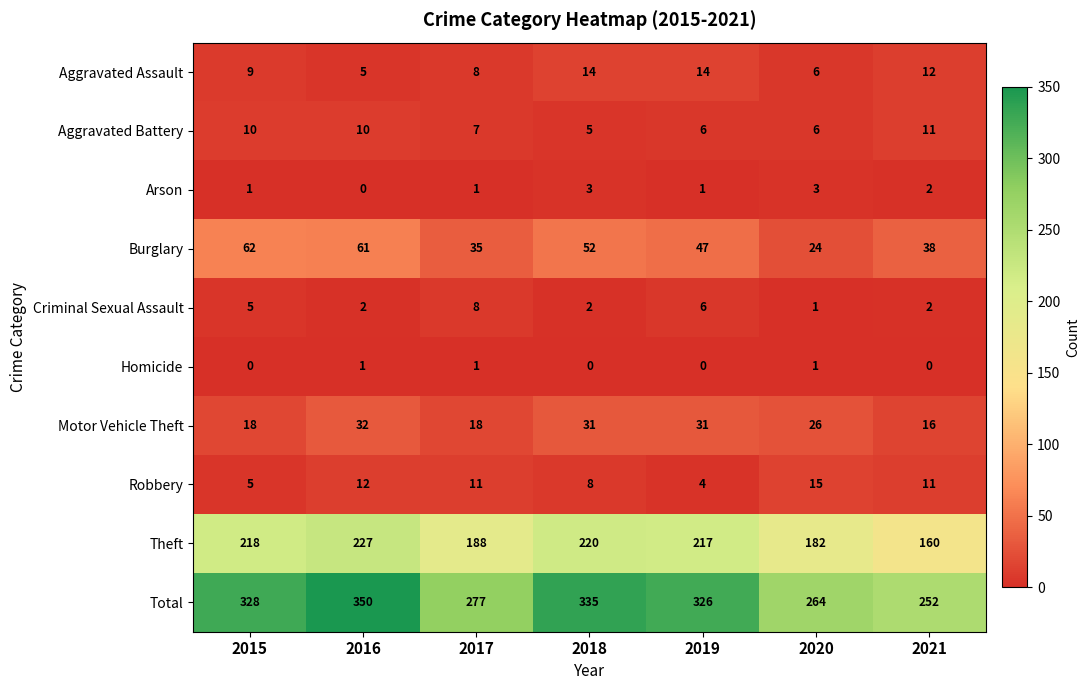

Which series changed the most between 2019 and 2021?

Total